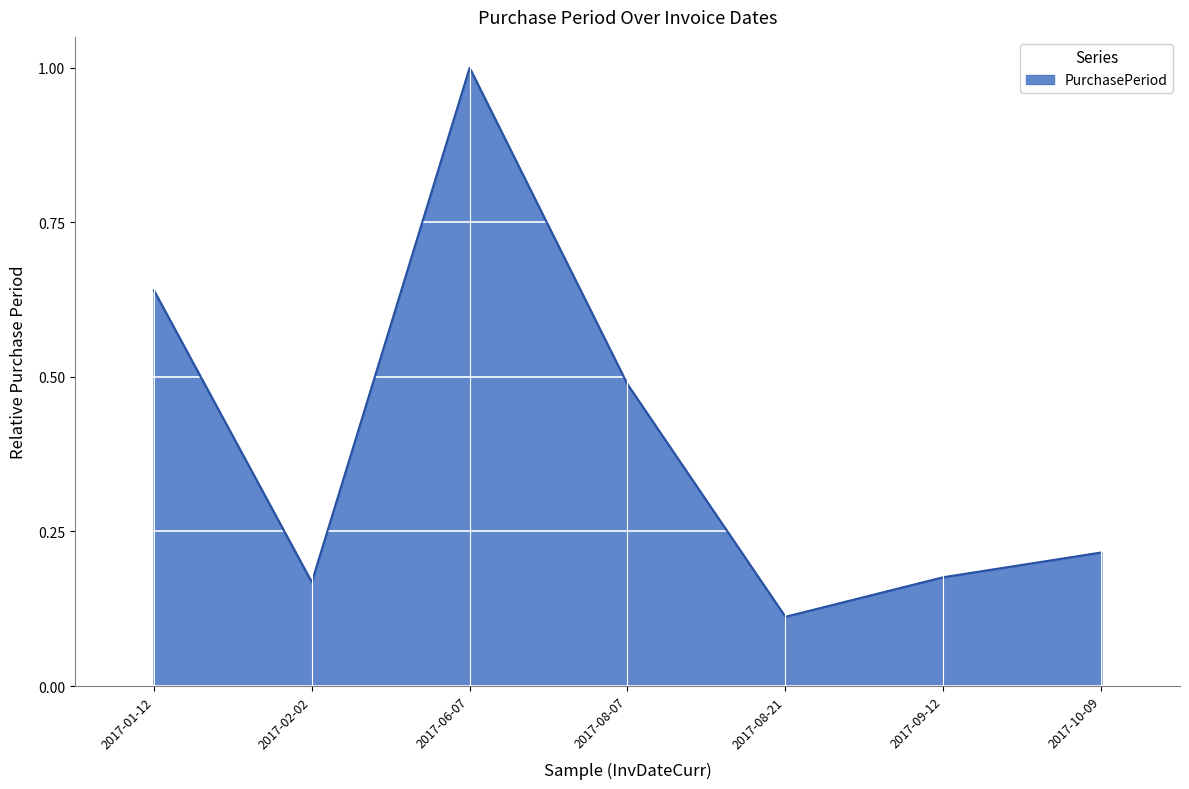

What is the average value?

0.4